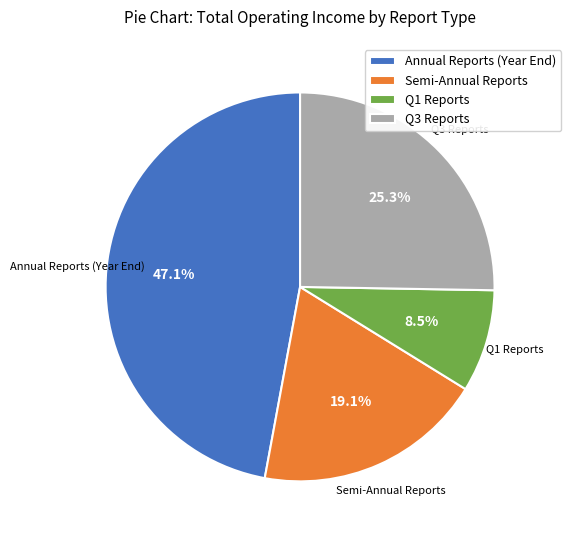

Rank the categories by value from lowest to highest.

Q1 Reports, Semi-Annual Reports, Q3 Reports, Annual Reports (Year End)